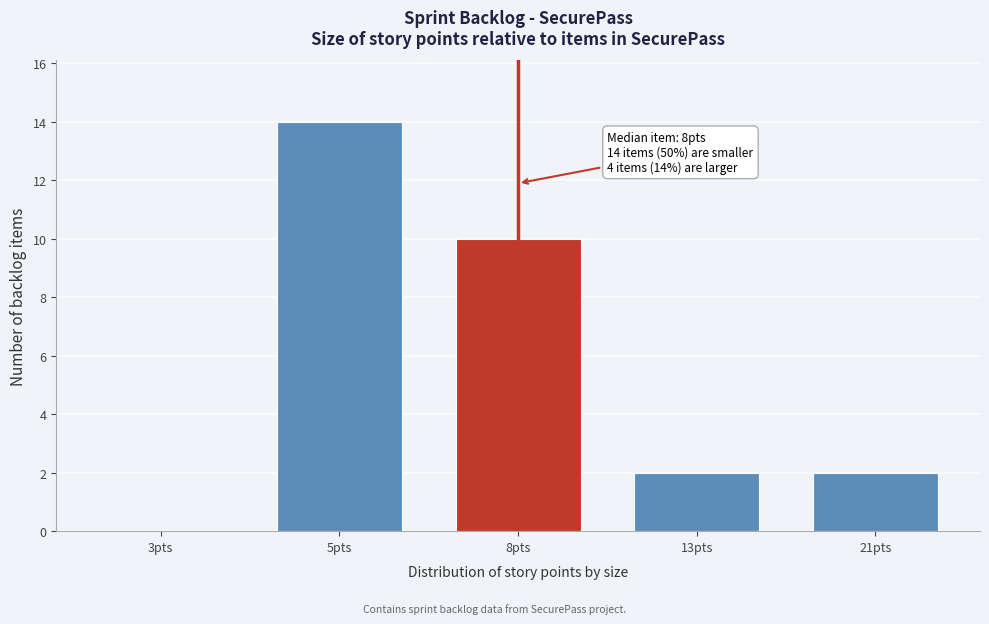

Reading right to left, extract all data points from this chart.

21pts=2	13pts=2	8pts=10	5pts=14	3pts=0